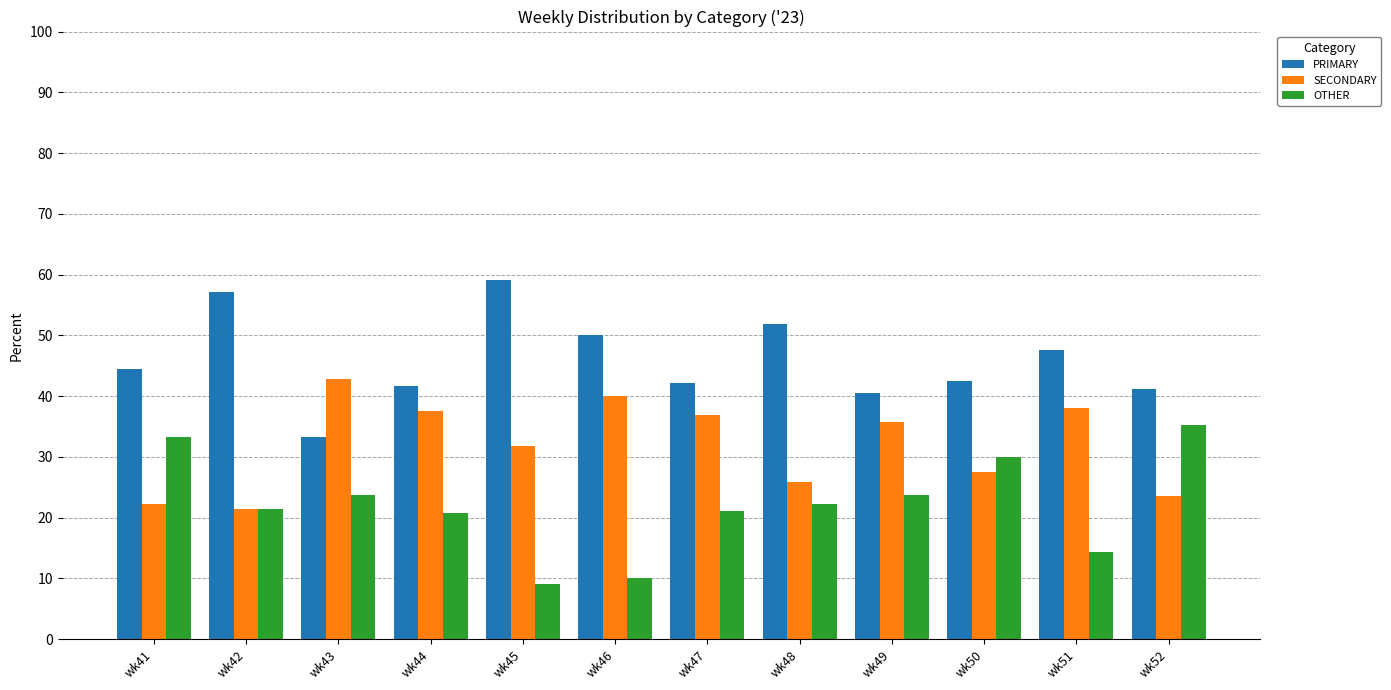

What is the total value across all series at wk43?

100.0